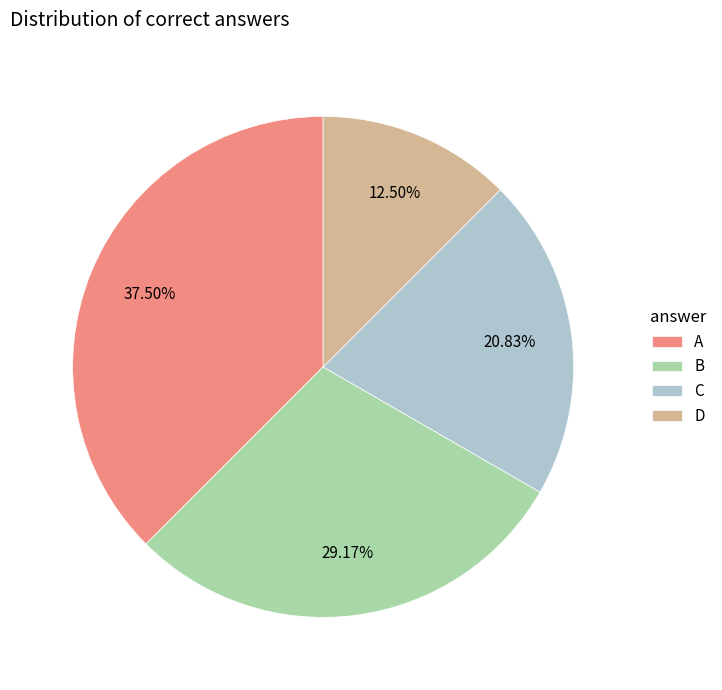

Approximately how many times larger is the value at A compared to D?

3.0